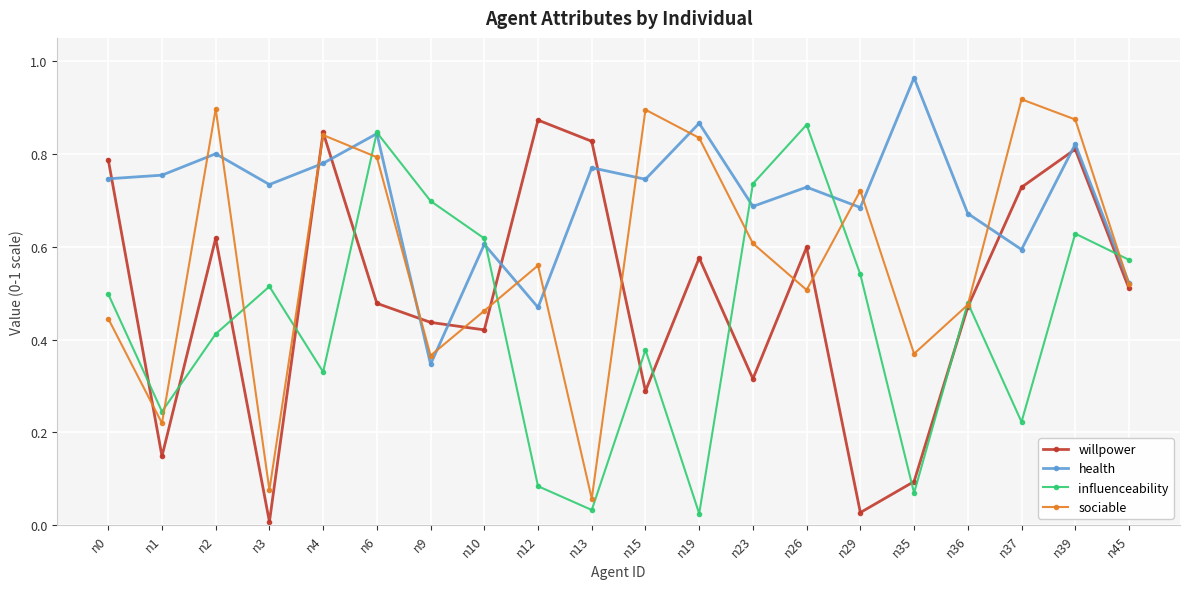

What is the sum of all willpower values?

9.9